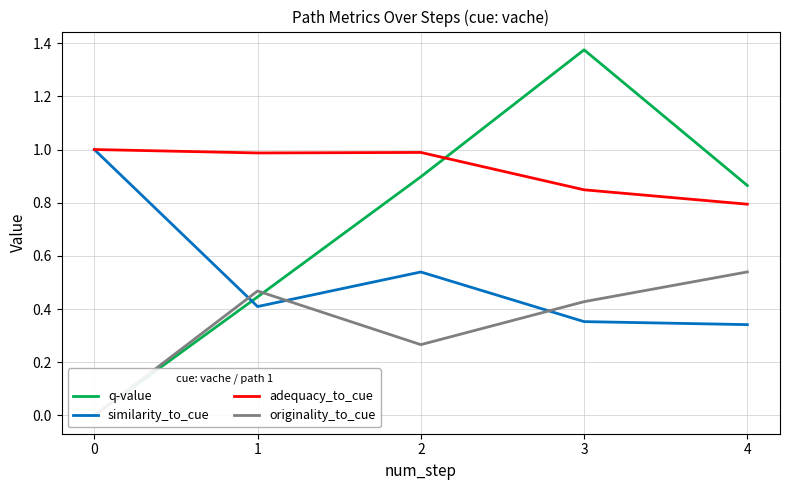

The value of q-value at 2 is 1.4. True or false?

False